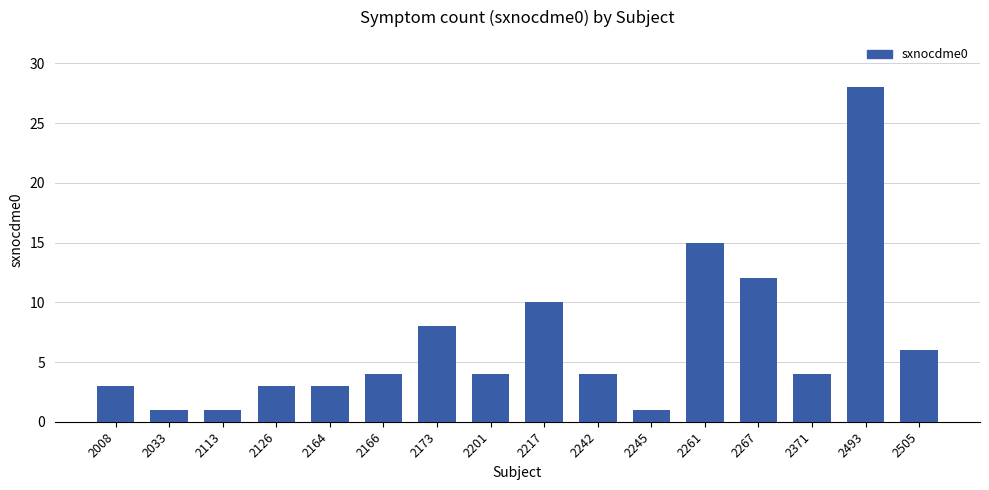

The value at 2242 is 1. True or false?

False